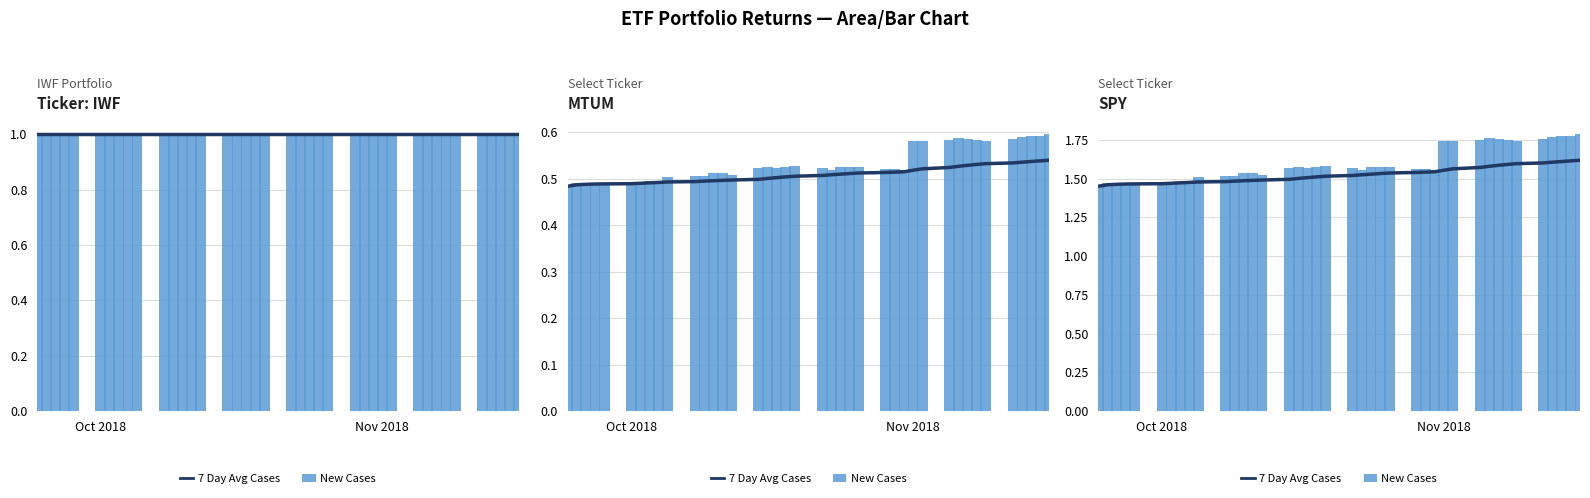

What is the value of the 7 Day Avg Cases bar at the 25th from the left?

1.5